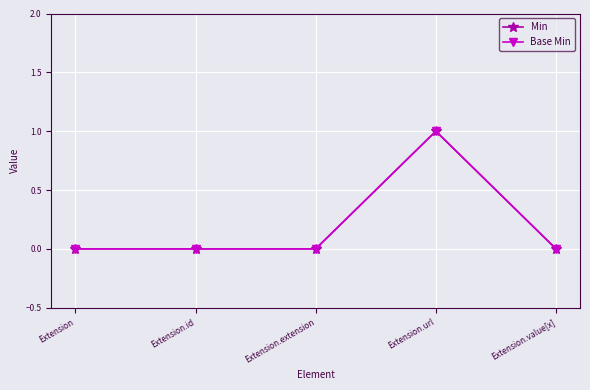

Does the chart have visible grid lines?

Yes